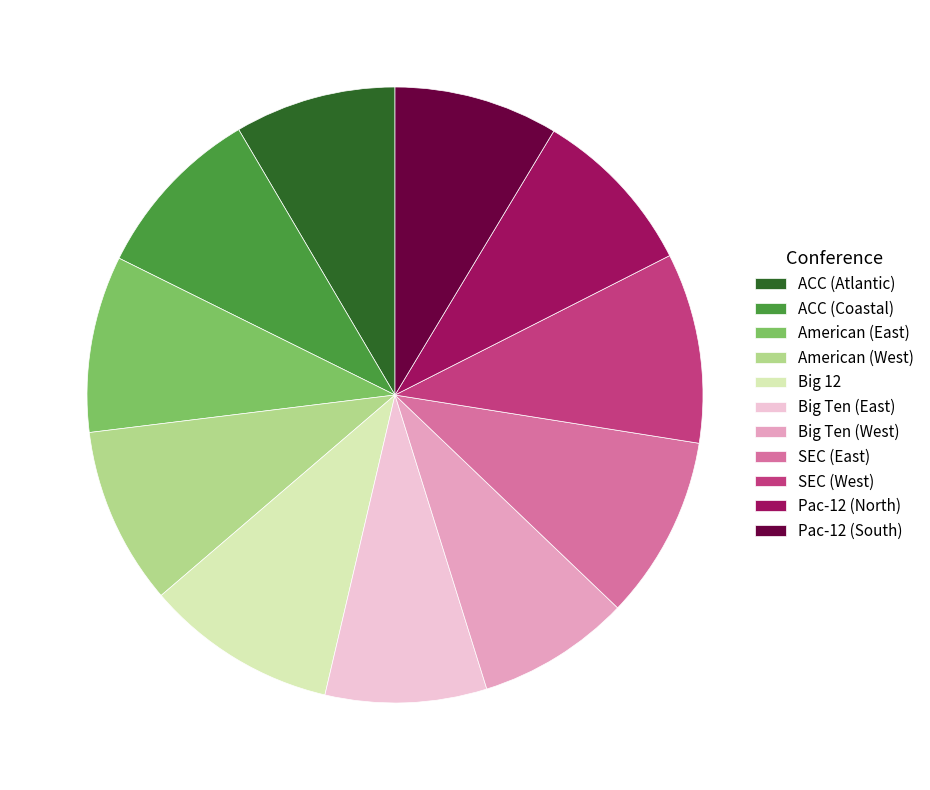

Do American (East) and Big 12 together represent more than half of the pie?

No